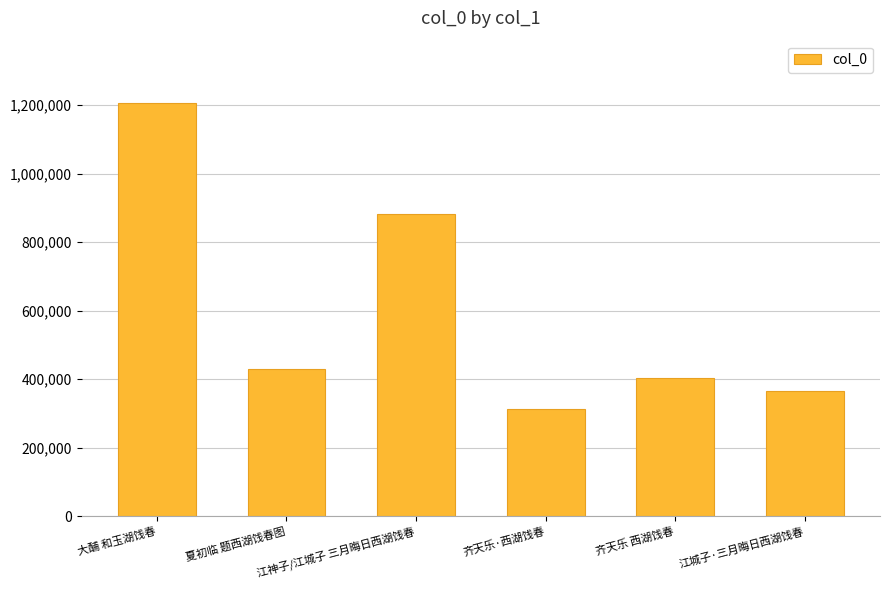

What is the label of the 5th bar from the left?

齐天乐 西湖饯春